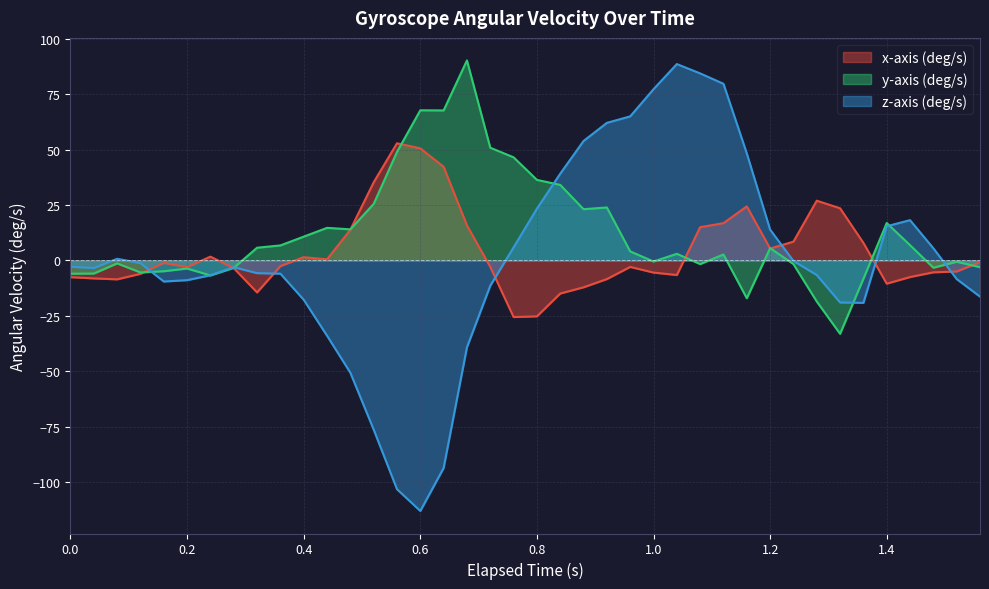

The value of x-axis (deg/s) at 1.4 is -10.5. True or false?

True